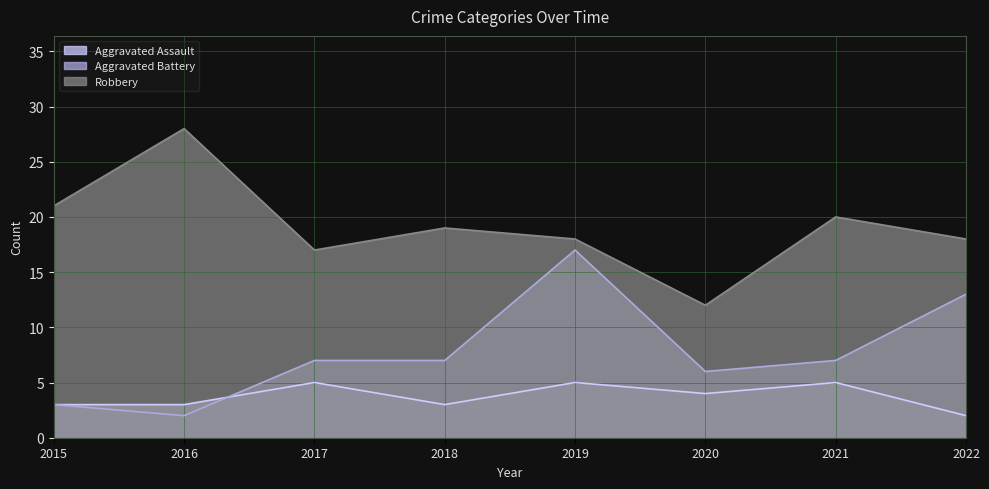

Does the chart display data point markers on the line(s)?

No